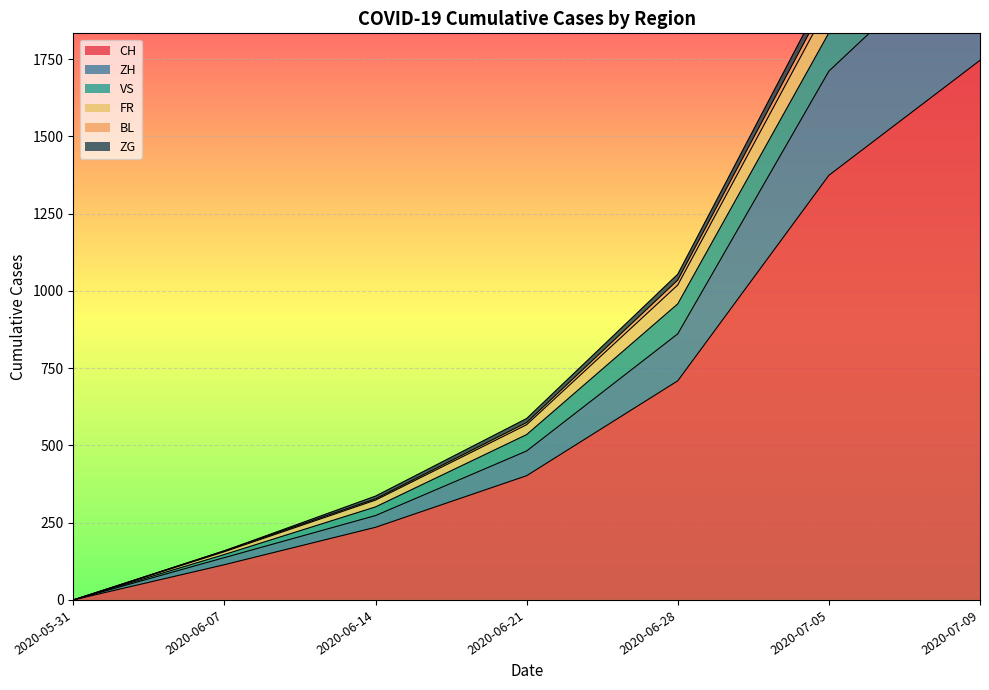

List the labels in order of CH value, smallest first.

2020-05-31, 2020-06-07, 2020-06-14, 2020-06-21, 2020-06-28, 2020-07-05, 2020-07-09